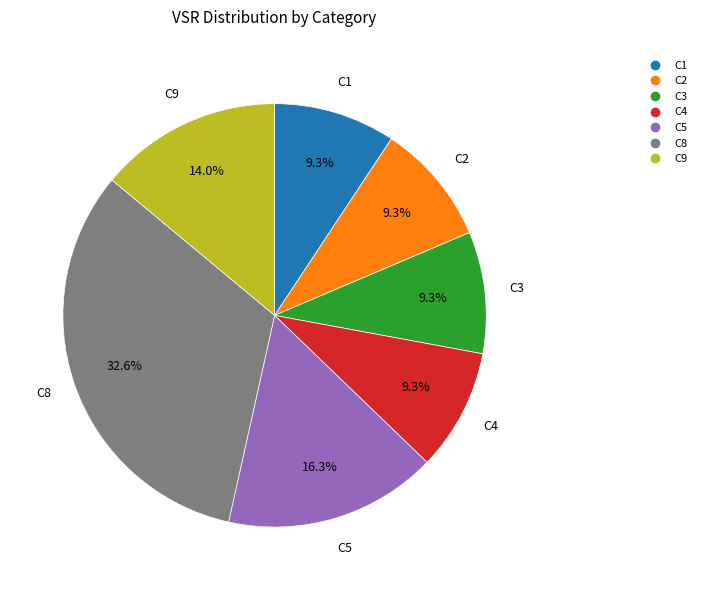

Is there any slice that represents more than half of the pie?

No